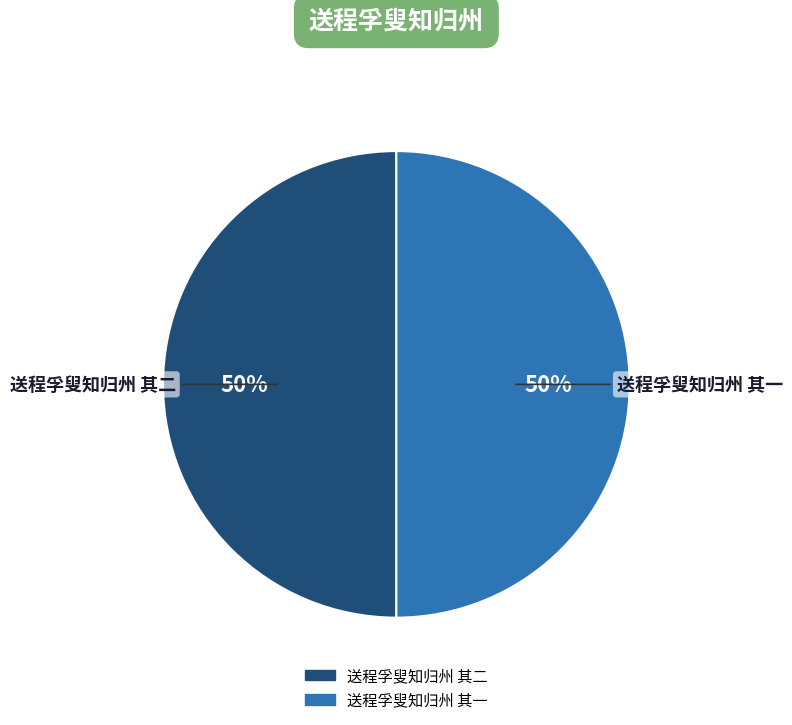

True or false: 送程孚叟知归州 其一 accounts for 50% of the total.

True